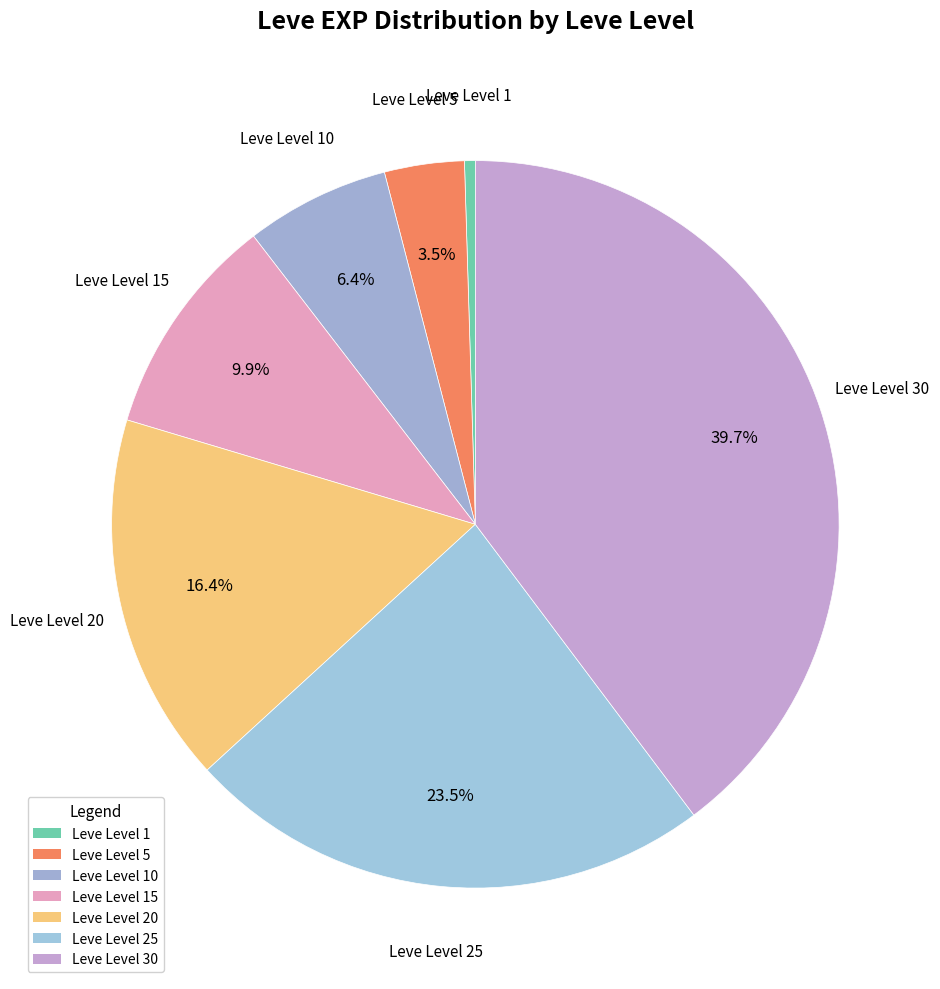

How many segments does this pie chart have?

7